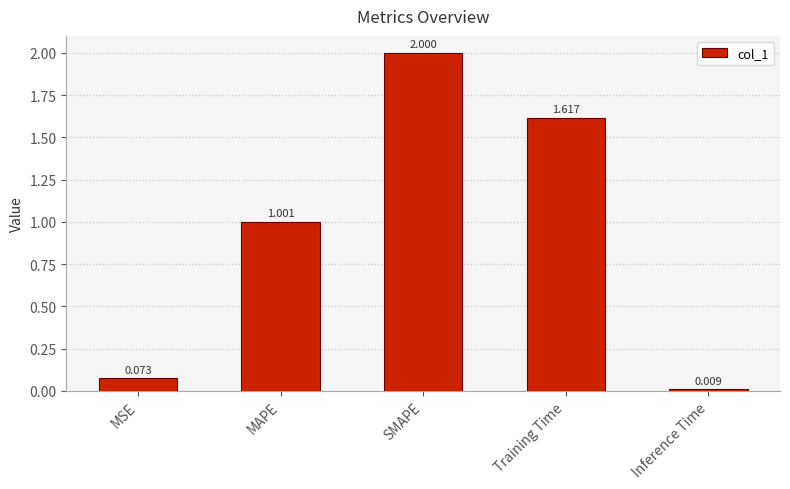

What is the difference between the maximum and minimum values?

2.0